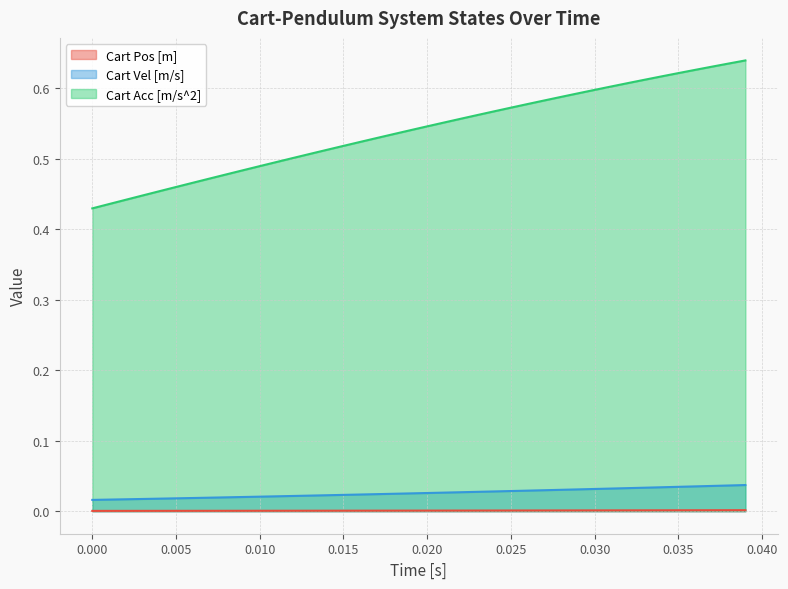

Rank the series by their maximum value, from highest to lowest.

Cart Acc [m/s^2], Cart Vel [m/s], Cart Pos [m]